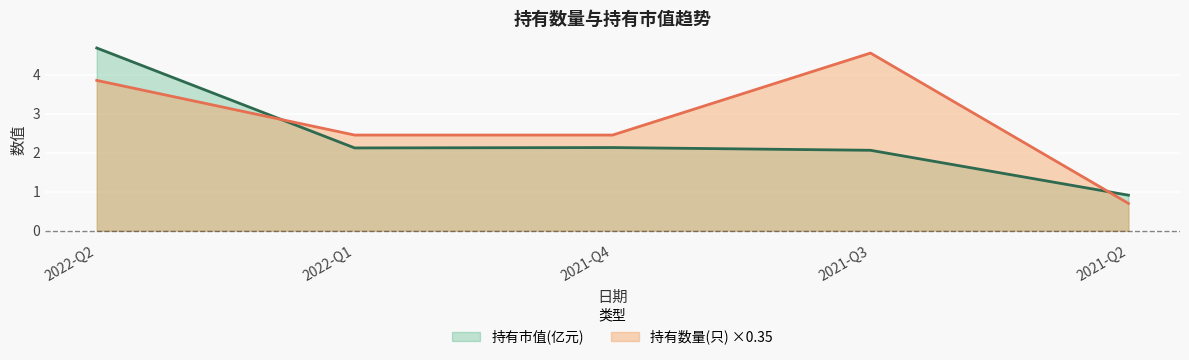

At which category does 持有市值(亿元) reach its first local valley?

2022-Q1